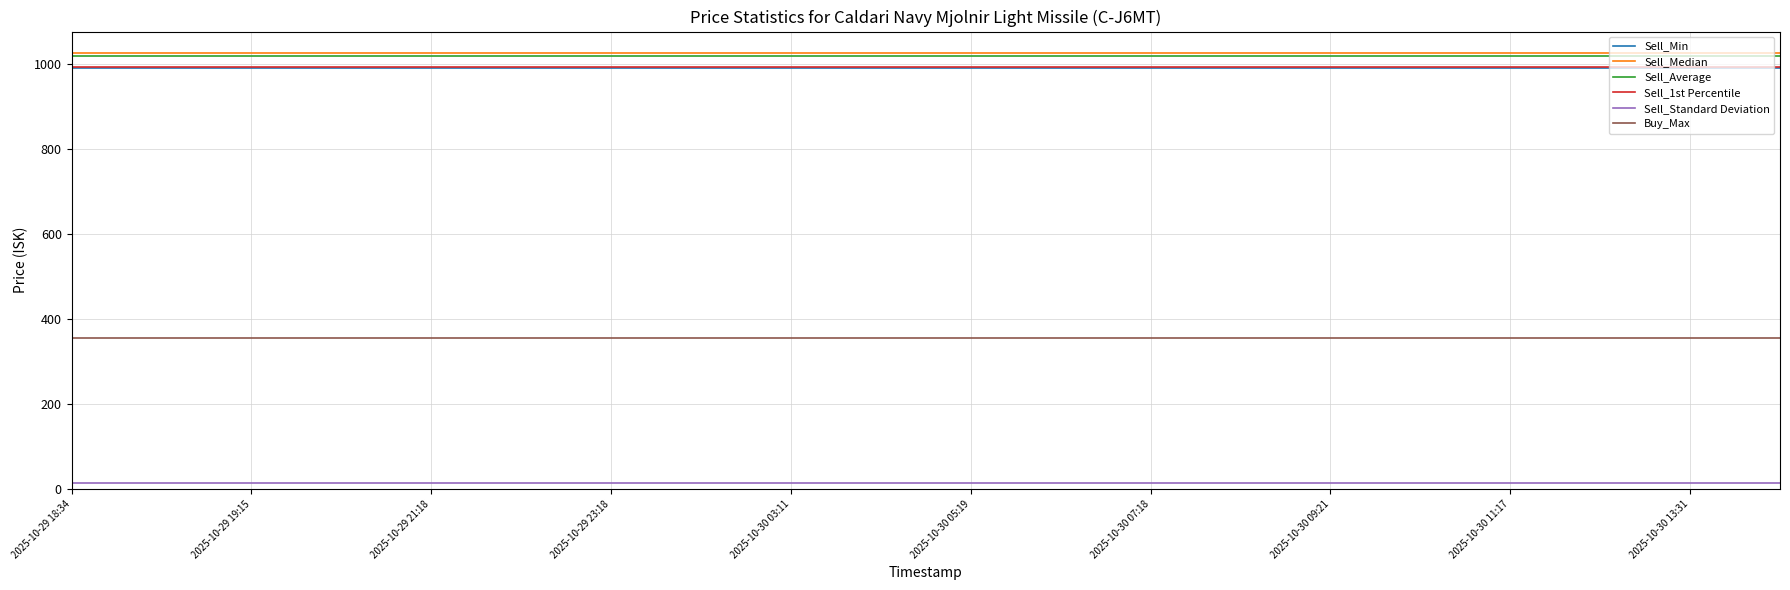

True or false: Sell_Standard Deviation and Buy_Max intersect in this chart.

False